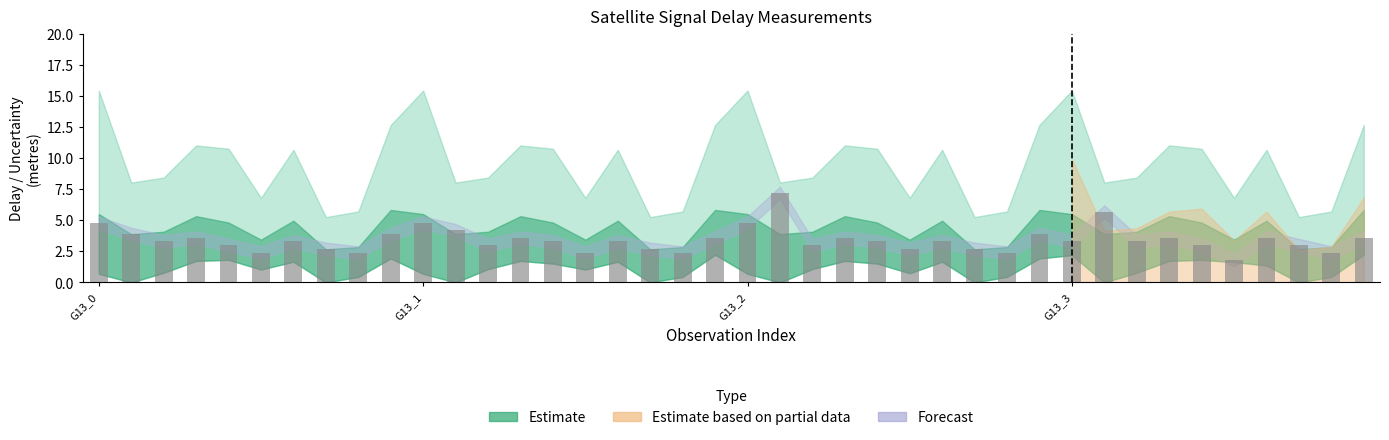

What is the minimum value shown in the chart?

1.8